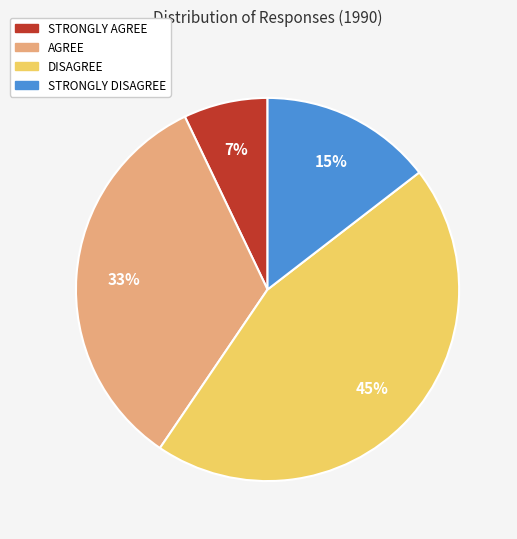

Combined, do AGREE and DISAGREE account for over 50%?

Yes